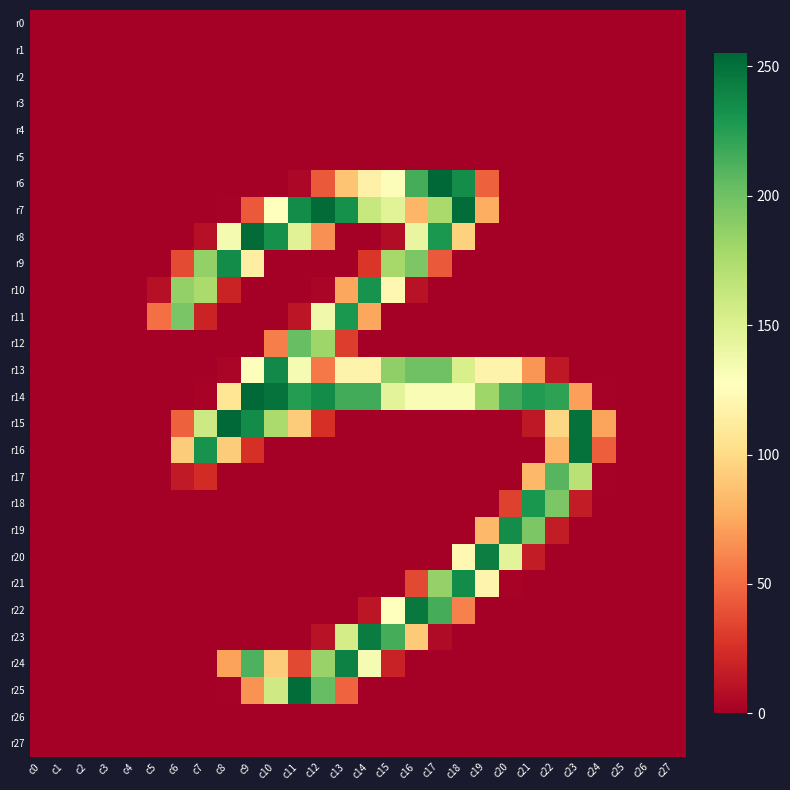

Which label corresponds to the smallest value in the chart?

c0